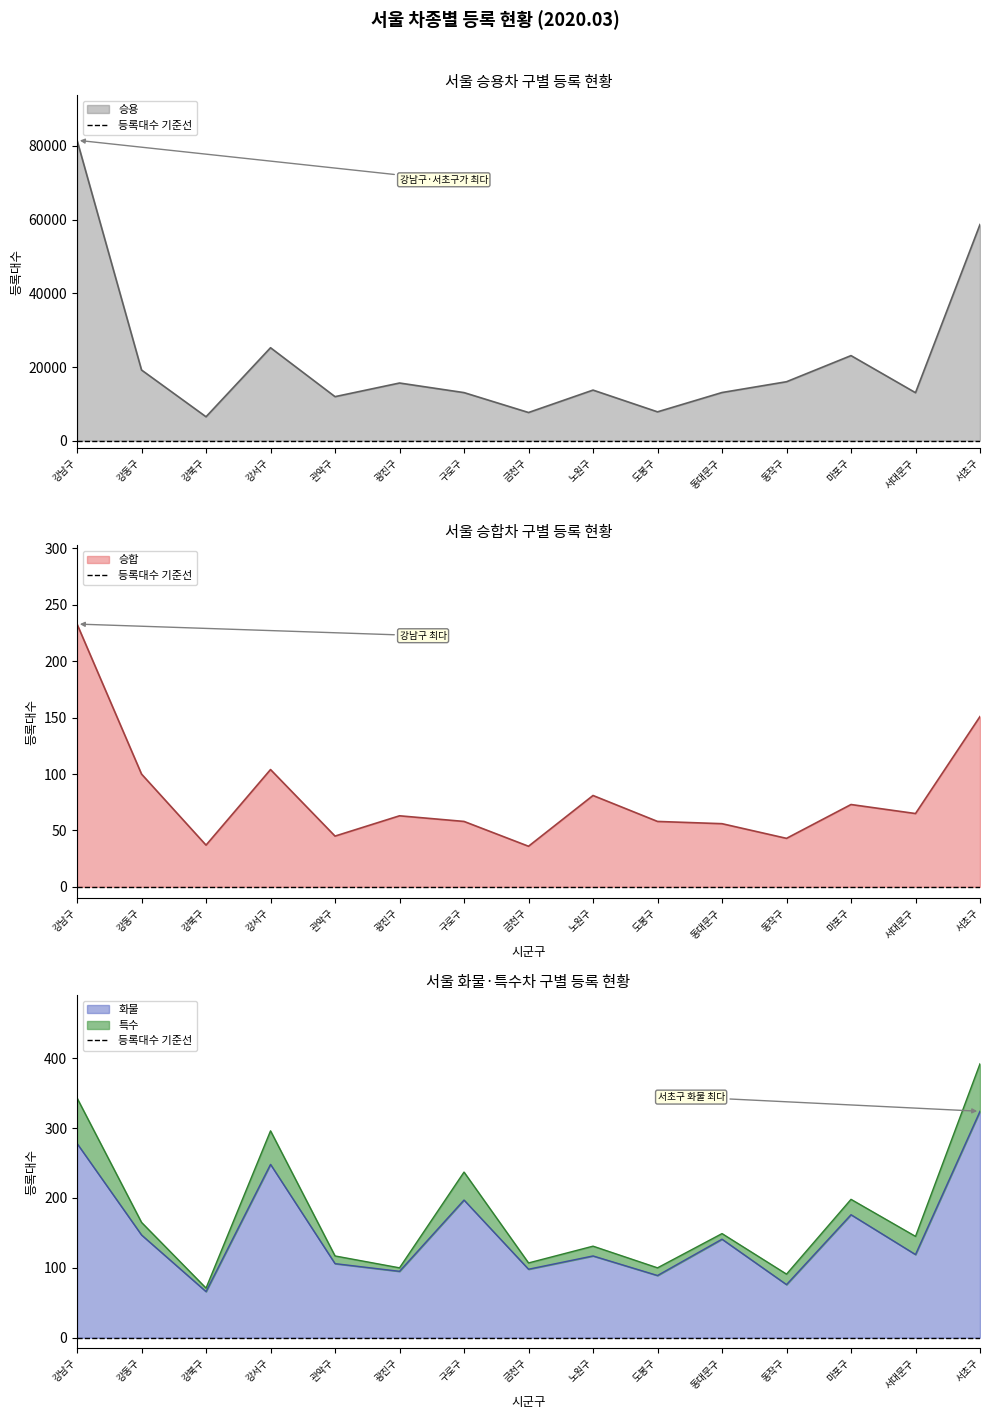

True or false: 승용 has a value of 11957 at 관악구.

True